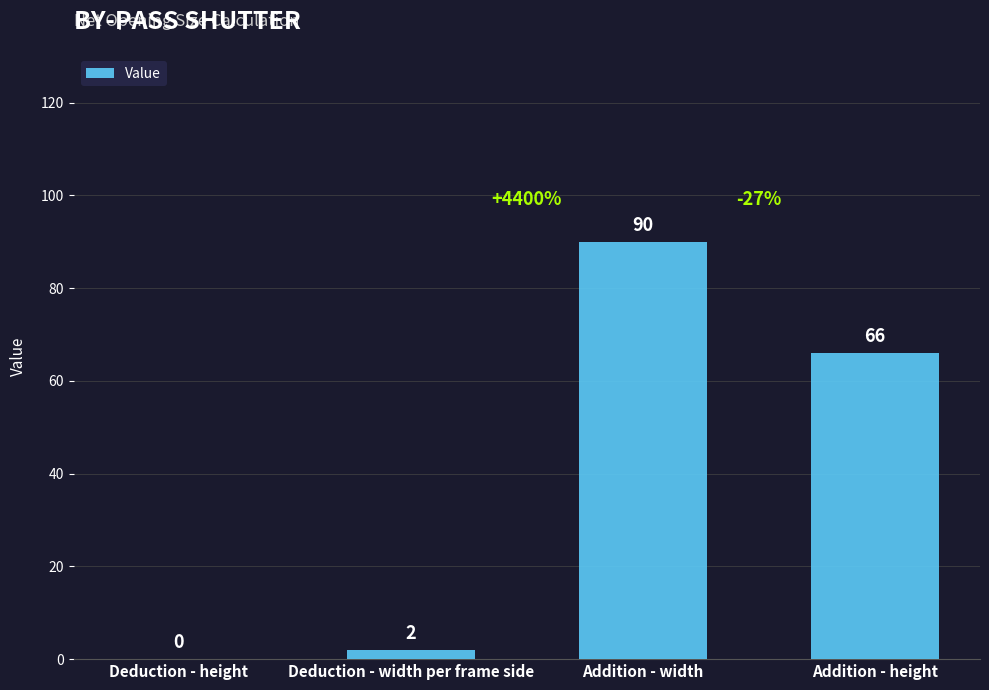

What is the change in value from Deduction - height to Addition - width?

+90